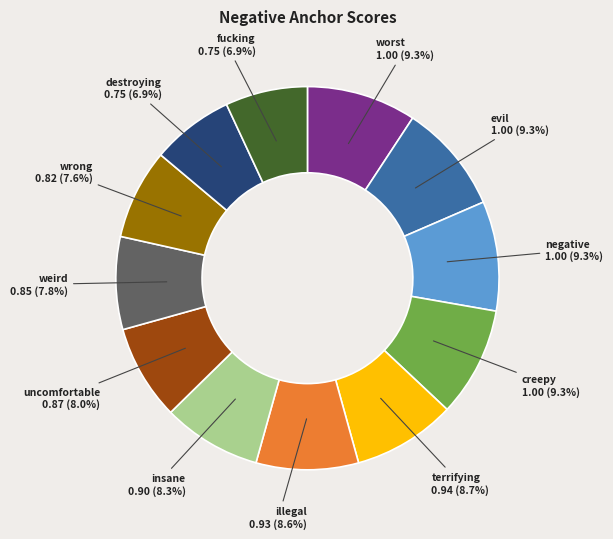

Is wrong the majority of the pie?

No